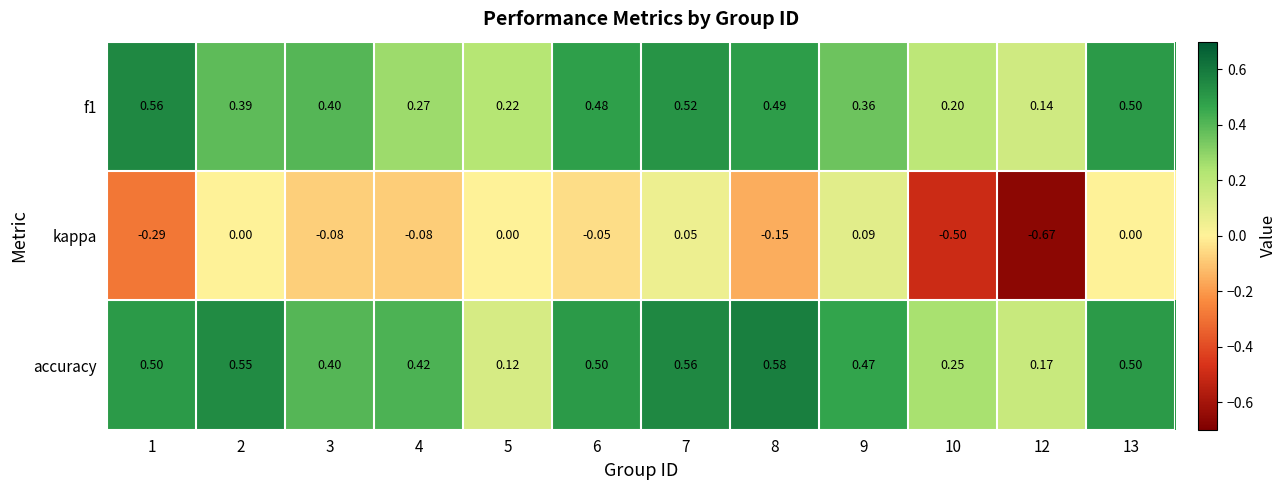

Between 6 and 13, which series saw the biggest shift?

kappa